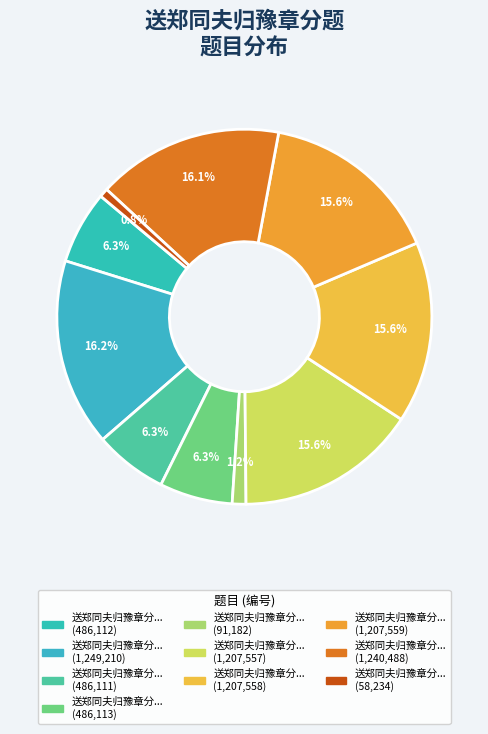

How many slices are in this pie chart?

10